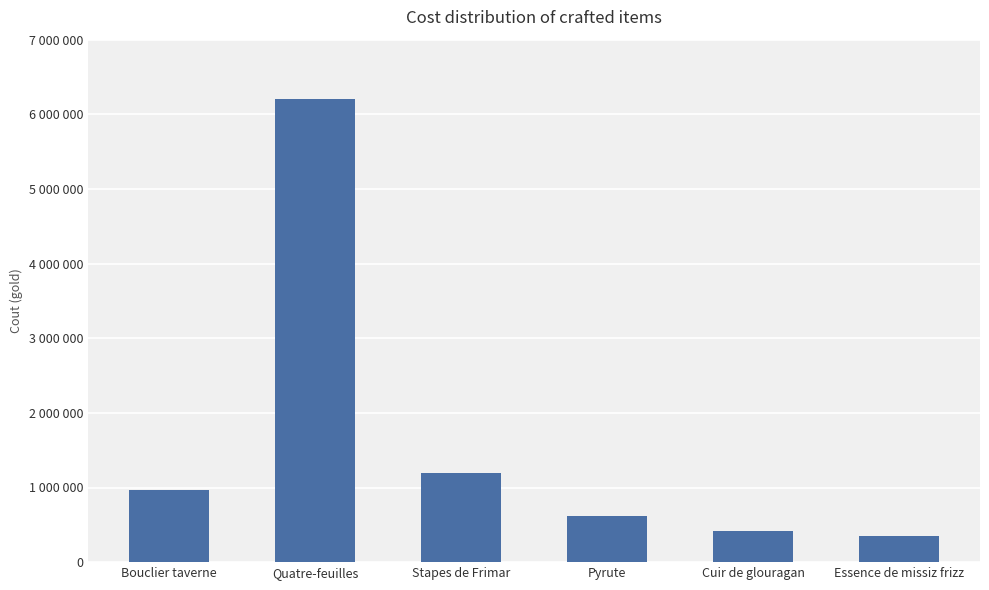

At which label is the value closest to 3275895?

Stapes de Frimar